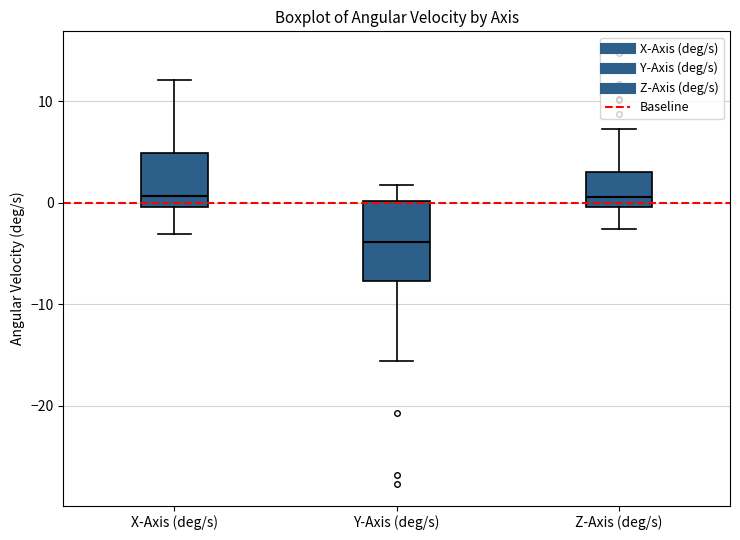

Reading left to right, transcribe this box plot: for each box, give where its median line is, the range the box spans, and where its two whiskers end, as read against the y-axis. The values are not printed on the chart, so give them approximately, as read against the axis.

X-Axis (deg/s): median 1, box 0 to 5, whiskers -3 to 12
Y-Axis (deg/s): median -4, box -8 to 0, whiskers -16 to 2
Z-Axis (deg/s): median 1, box 0 to 3, whiskers -3 to 7